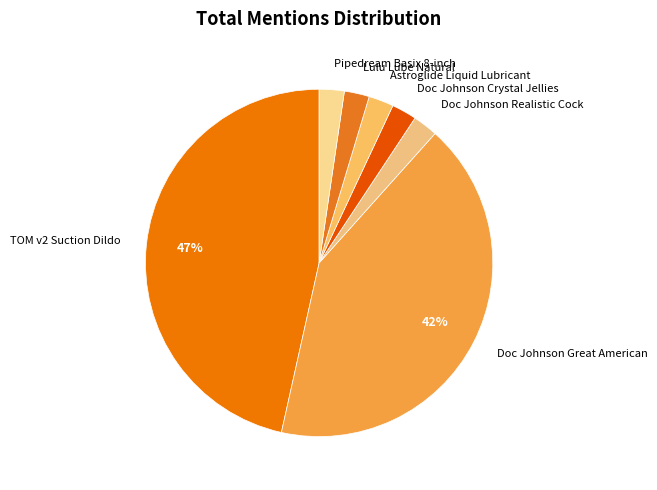

True or false: Lulu Lube Natural accounts for 16% of the total.

False